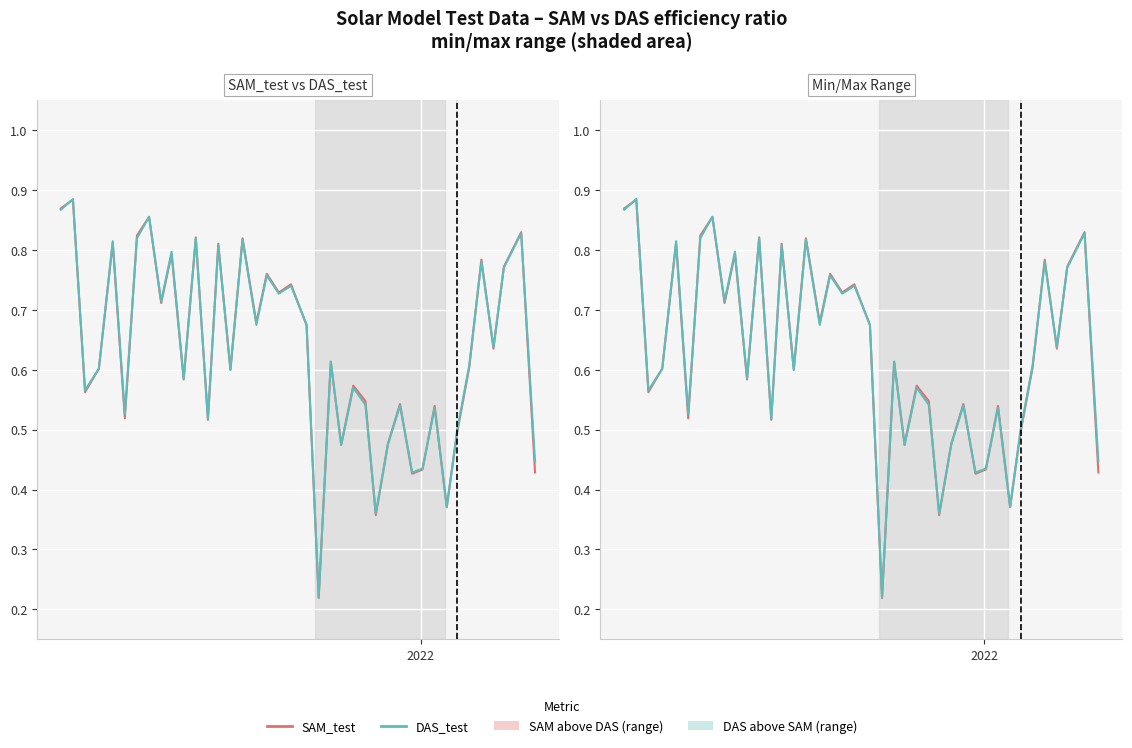

Does the chart display data point markers on the line(s)?

No